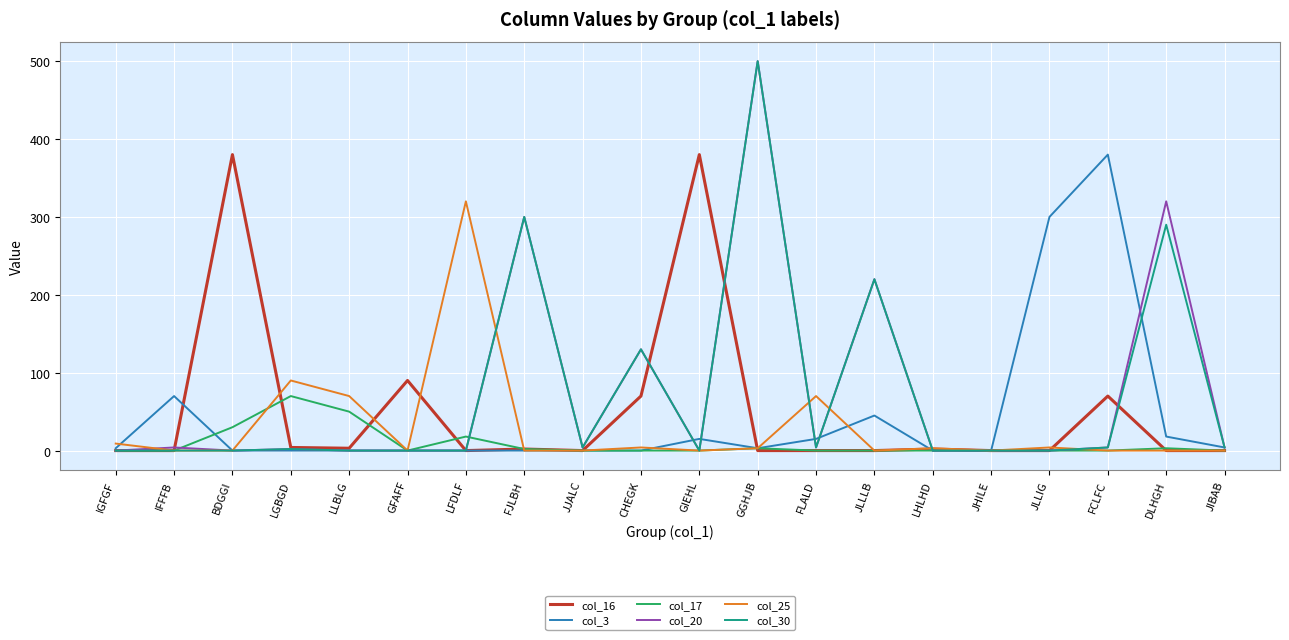

Which label corresponds to the largest value in the chart?

GGHJB